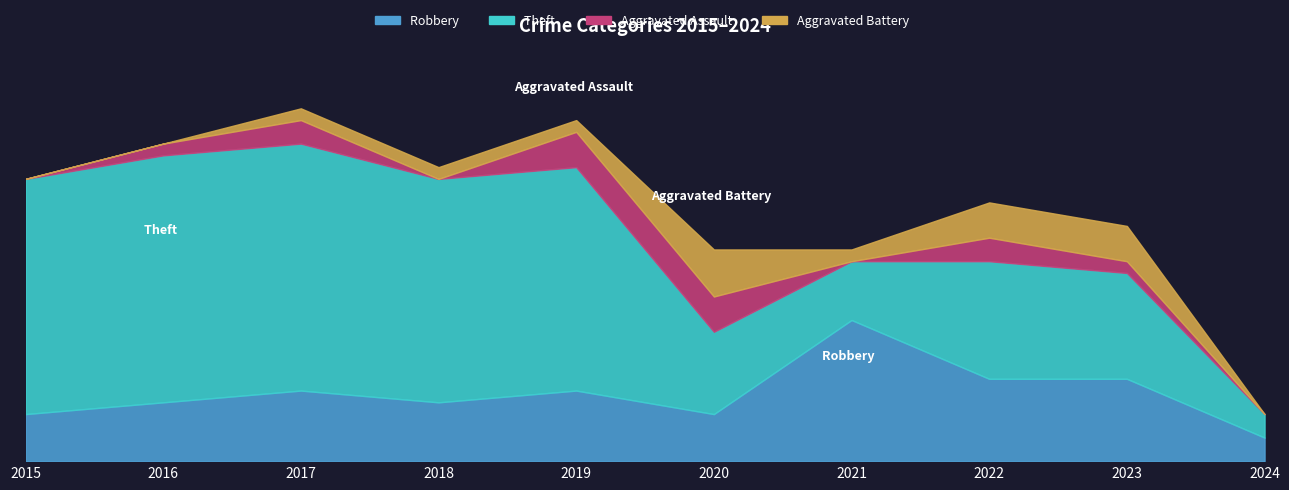

Which category has the highest value in the Theft series?

2016